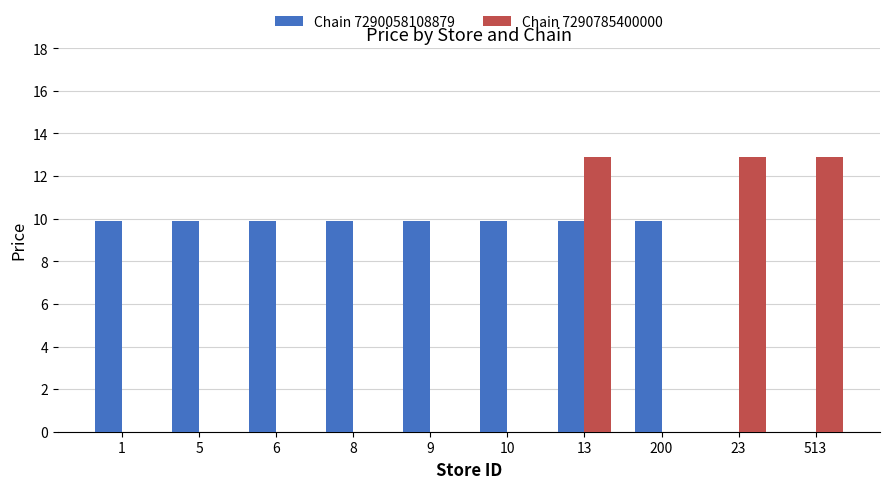

What value does the Chain 7290058108879 series have at 8?

9.9